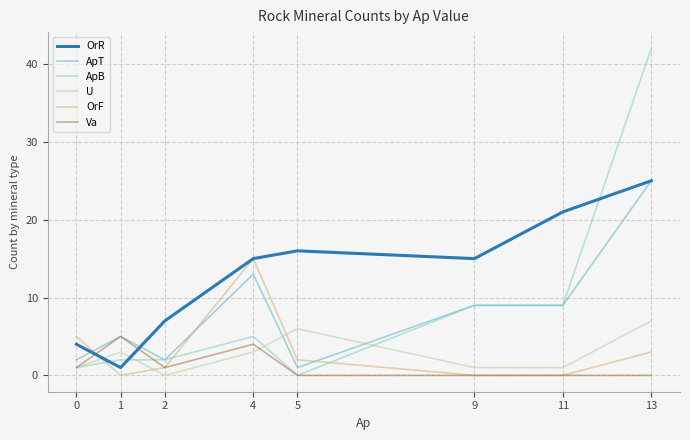

Which series has the largest range (max minus min)?

ApB